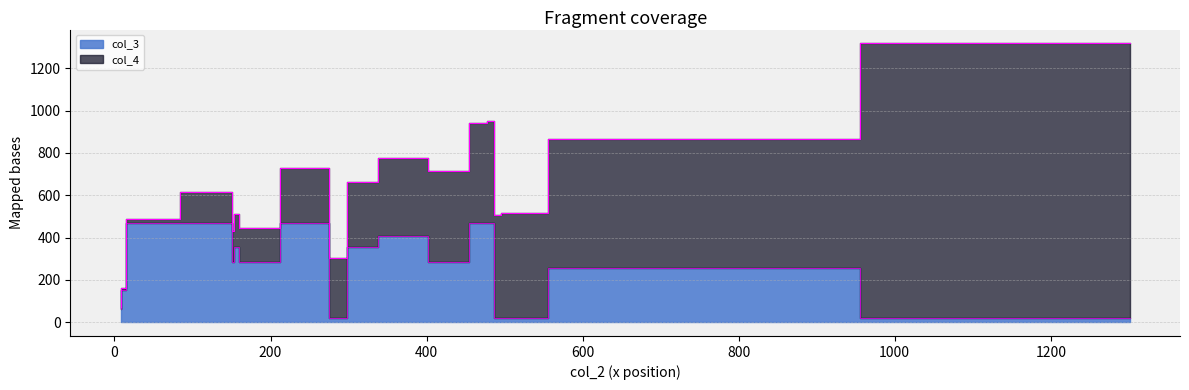

How many values in the col_4 series exceed 356?

8